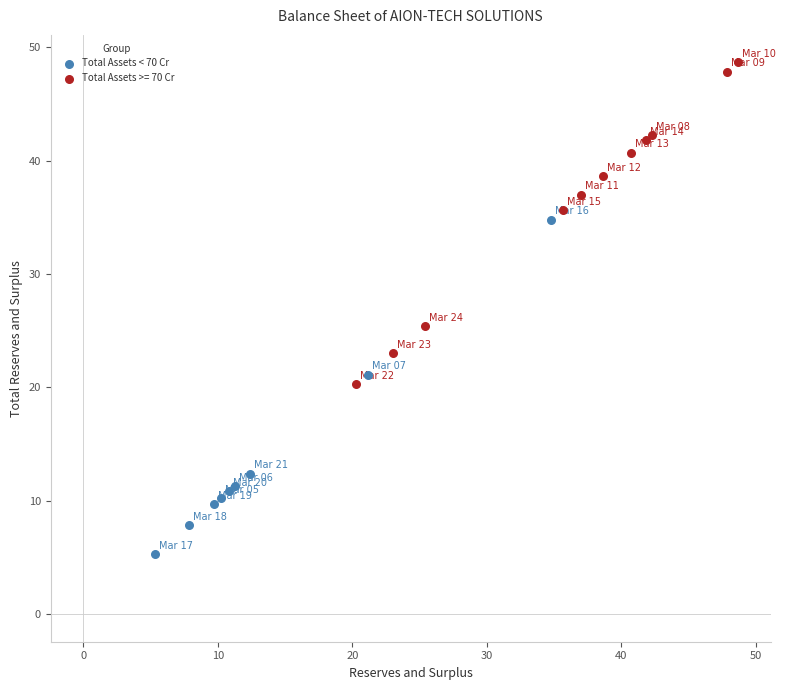

Which series contains the highest Y value?

Total Assets >= 70 Cr